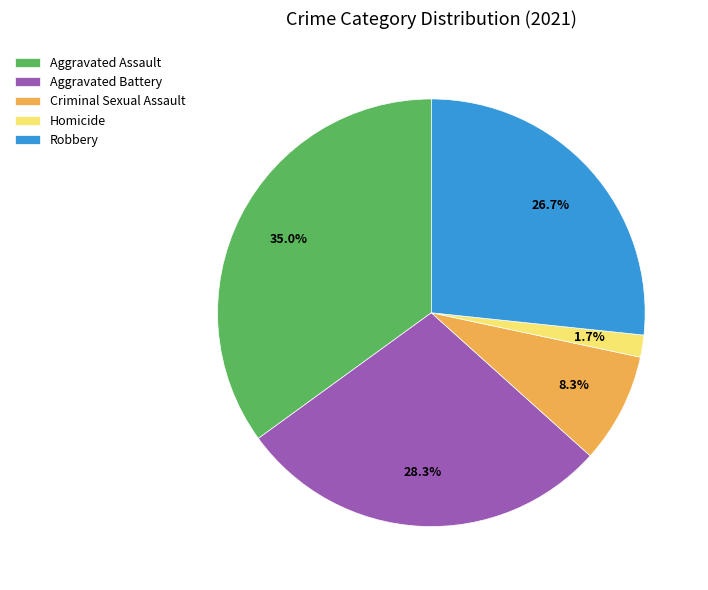

Rank the categories by value from lowest to highest.

Homicide, Criminal Sexual Assault, Robbery, Aggravated Battery, Aggravated Assault